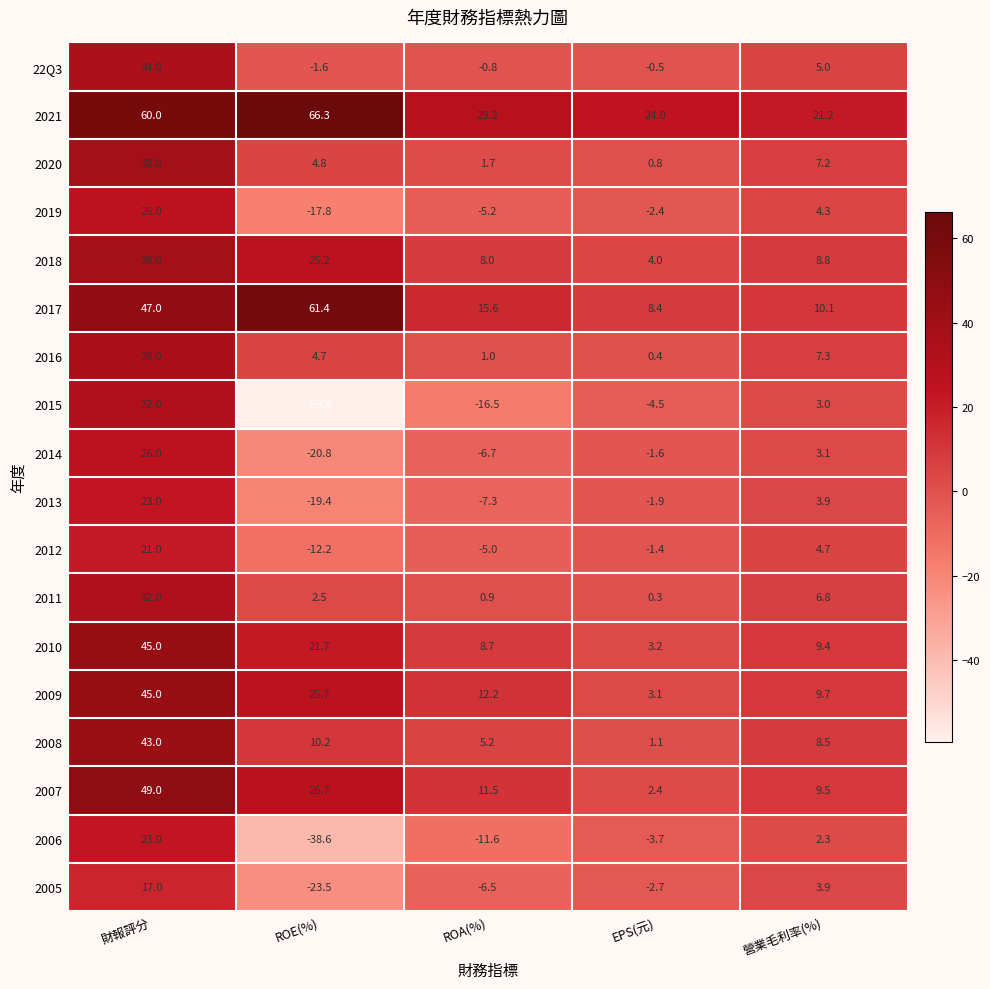

Count the number of data series in this chart.

18